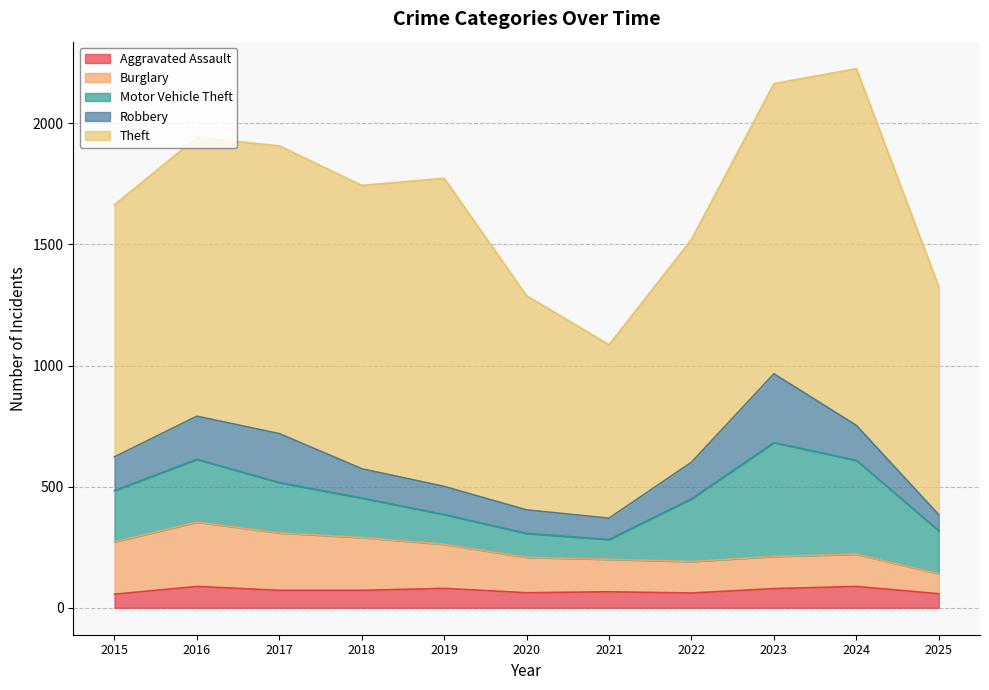

Where is the first local minimum for Motor Vehicle Theft?

2021